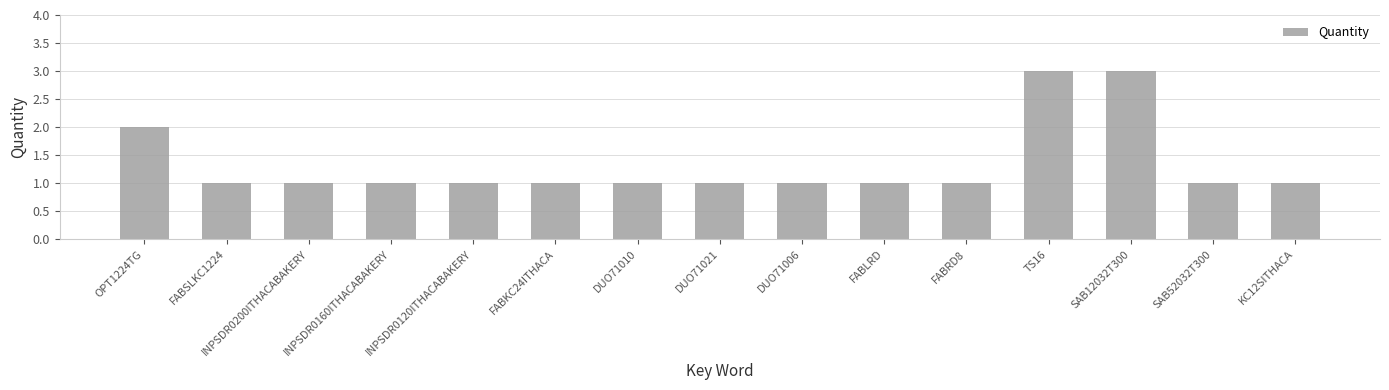

What is the label of the 6th bar from the right?

FABLRD